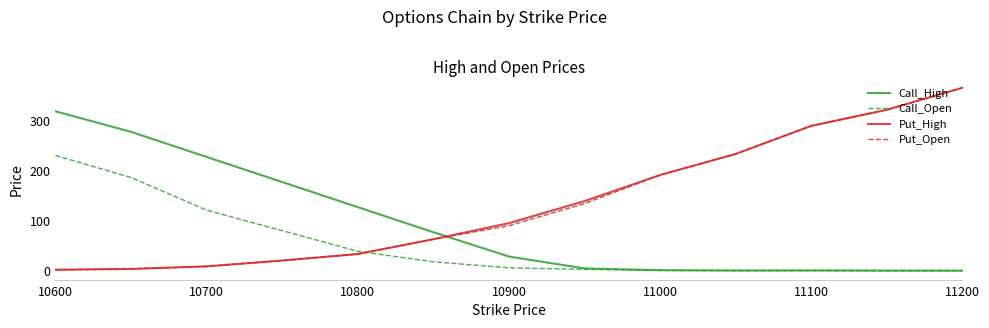

What is the highest value of the Put_Open series?

365.0